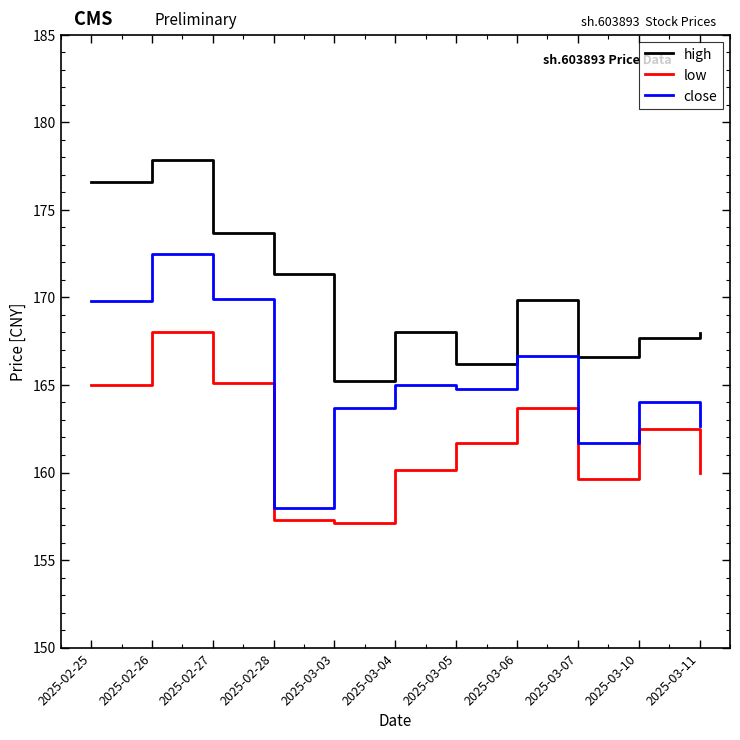

Which category has the highest value in the close series?

2025-02-26